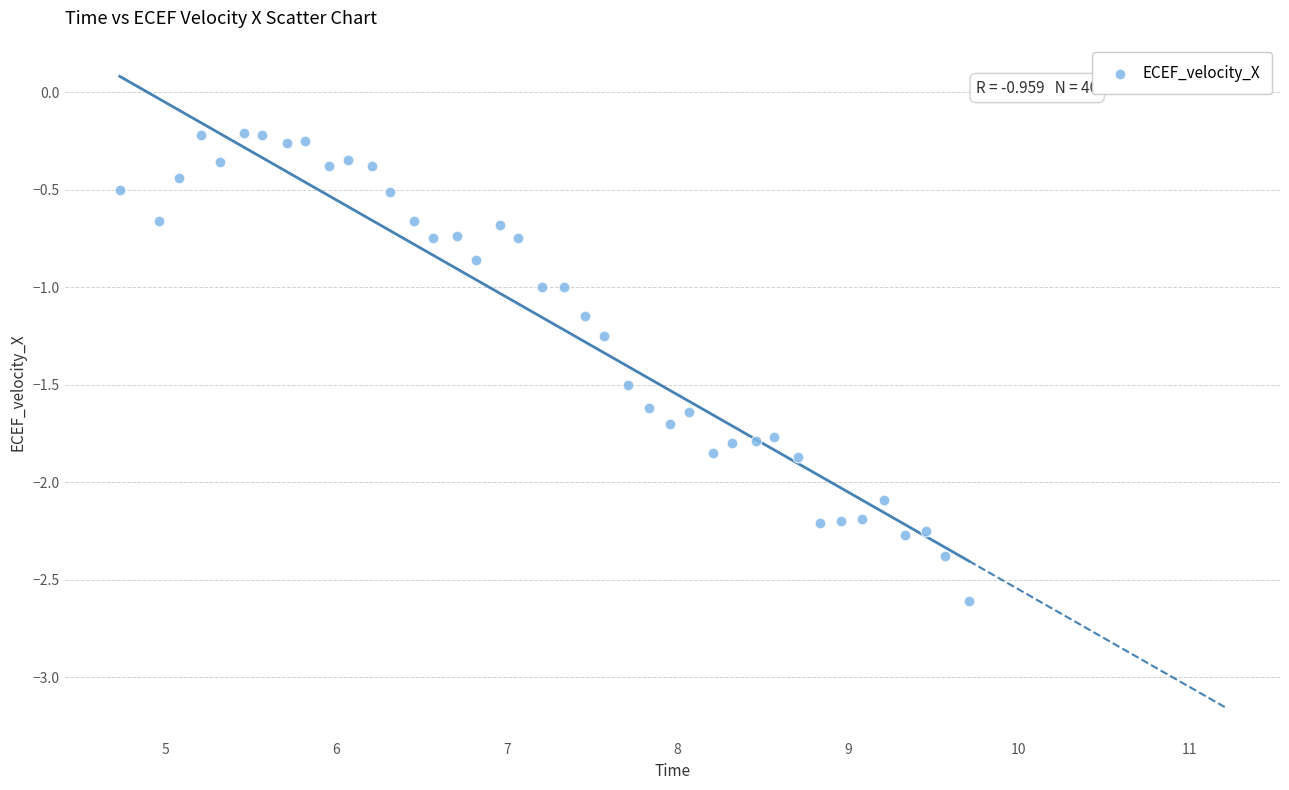

What is the range of Y values (max minus min)?

2.4